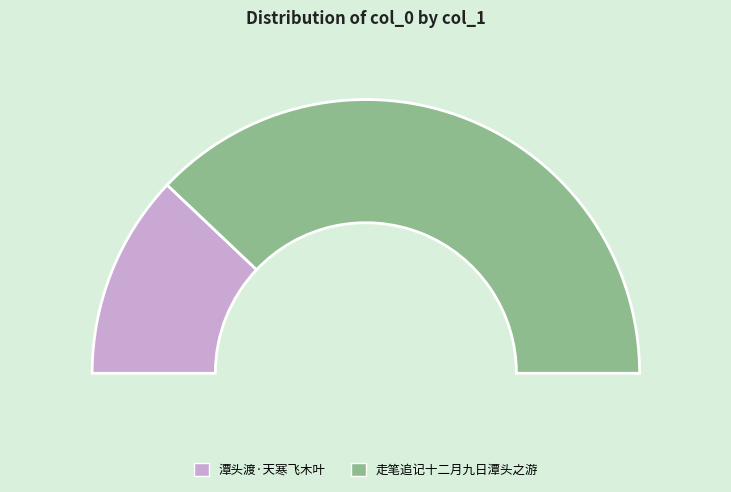

True or false: 潭头渡·天寒飞木叶 accounts for 24% of the total.

True